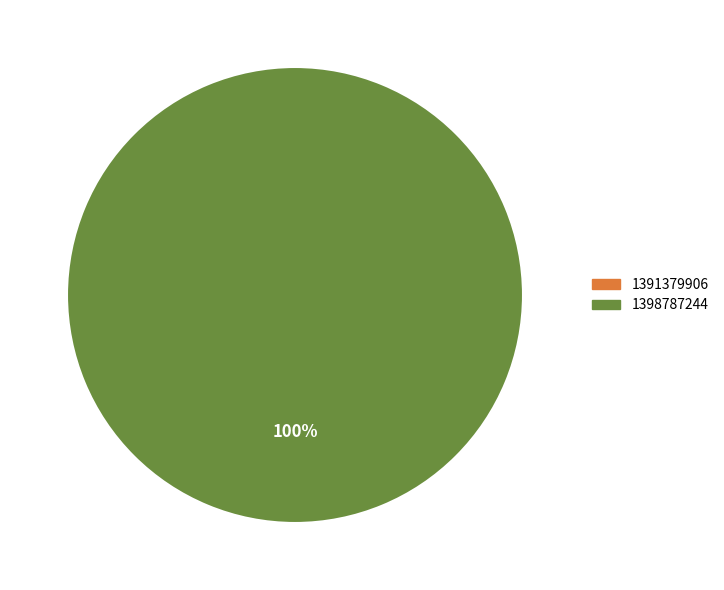

Is there a majority slice in this chart?

Yes